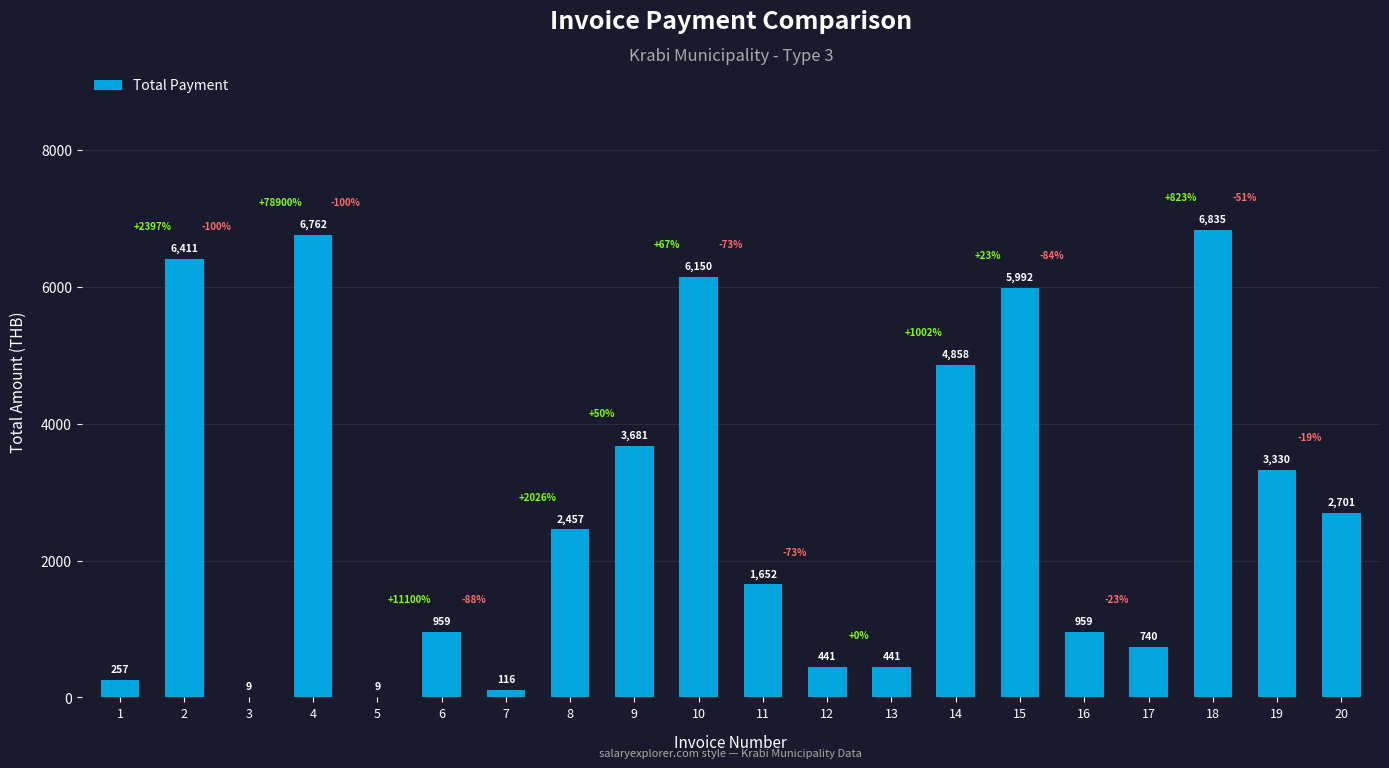

Reading left to right, what are all the values shown in this chart?

1=256.8	2=6411.4	3=8.6	4=6762.4	5=8.6	6=958.7	7=115.6	8=2456.7	9=3680.8	10=6150.4	11=1652.1	12=440.8	13=440.8	14=4857.8	15=5992.0	16=958.7	17=740.4	18=6835.2	19=3329.8	20=2700.7